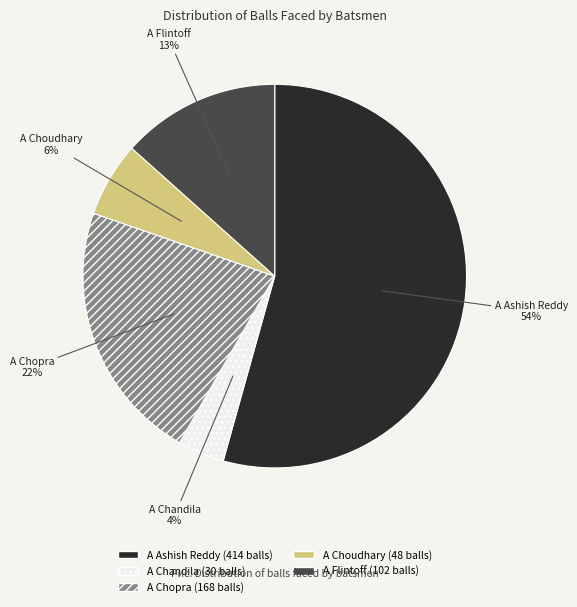

Combined, do A Ashish Reddy and A Chandila account for over 50%?

Yes